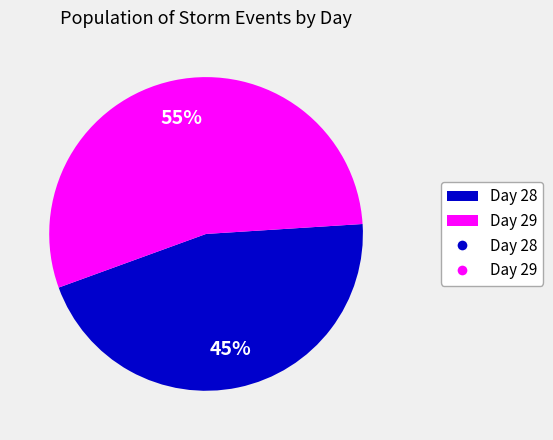

How many slices are in this pie chart?

2